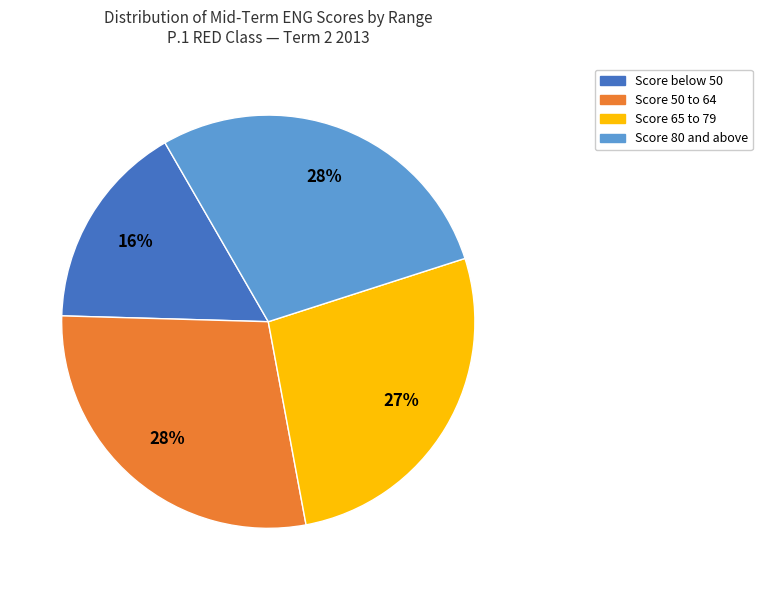

Is there any slice that represents more than half of the pie?

No